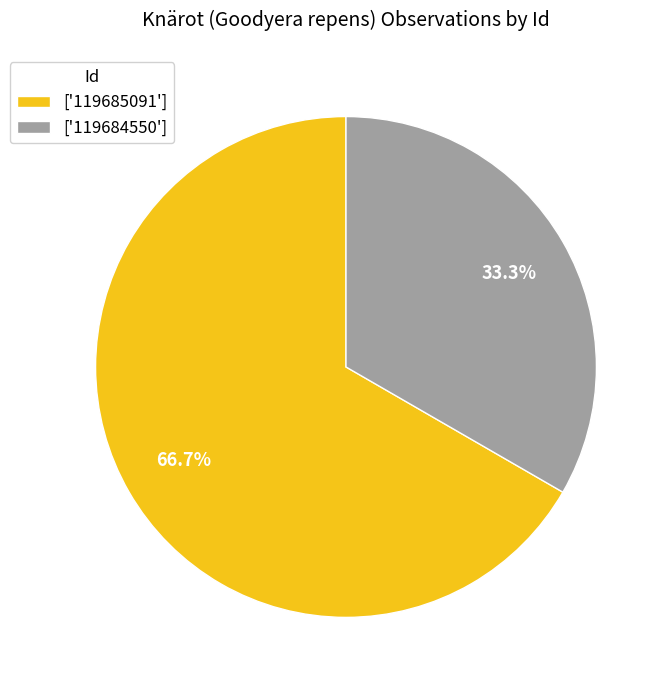

What is the majority slice?

['119685091']